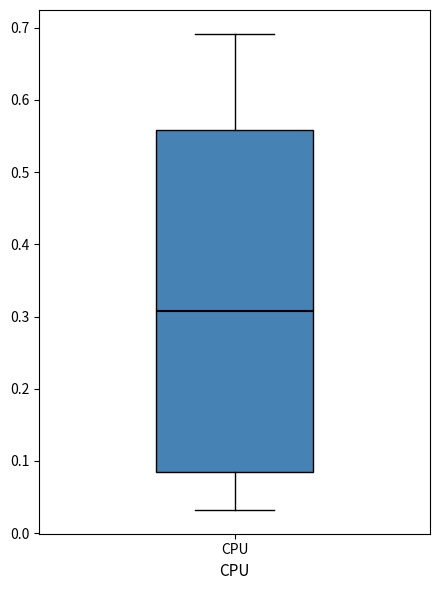

Transcribe this box plot: give where the median line is, the range the box spans, and where the two whiskers end, as read against the y-axis. The values are not printed on the chart, so give them approximately, as read against the axis.

median 0.31, box 0.09 to 0.56, whiskers 0.03 to 0.69